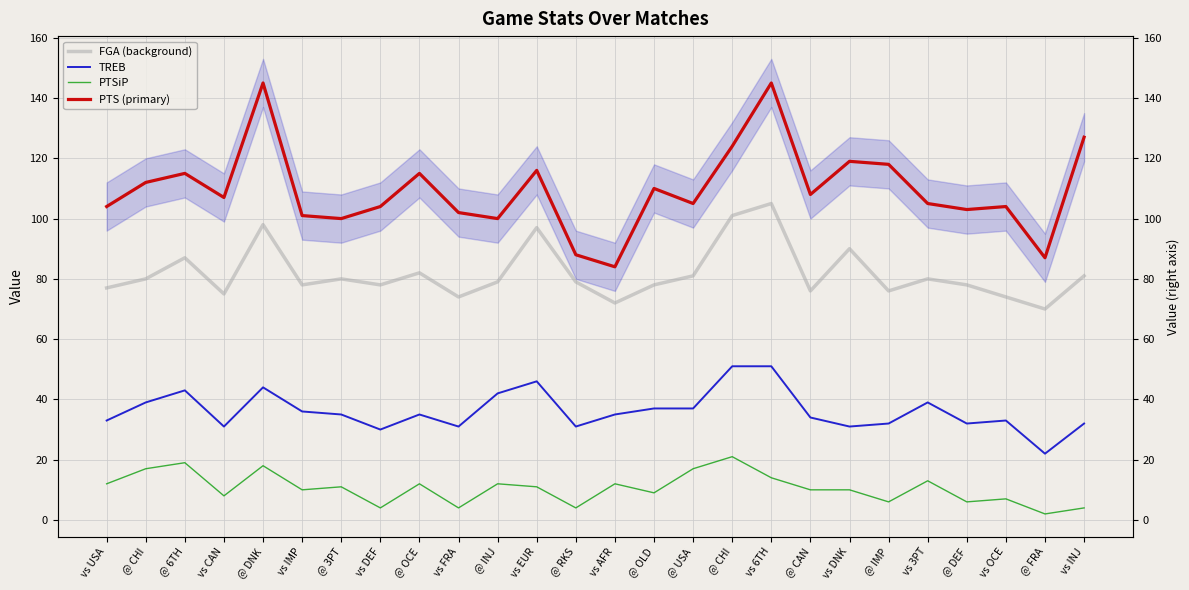

True or false: FGA (background) and PTSiP intersect in this chart.

False